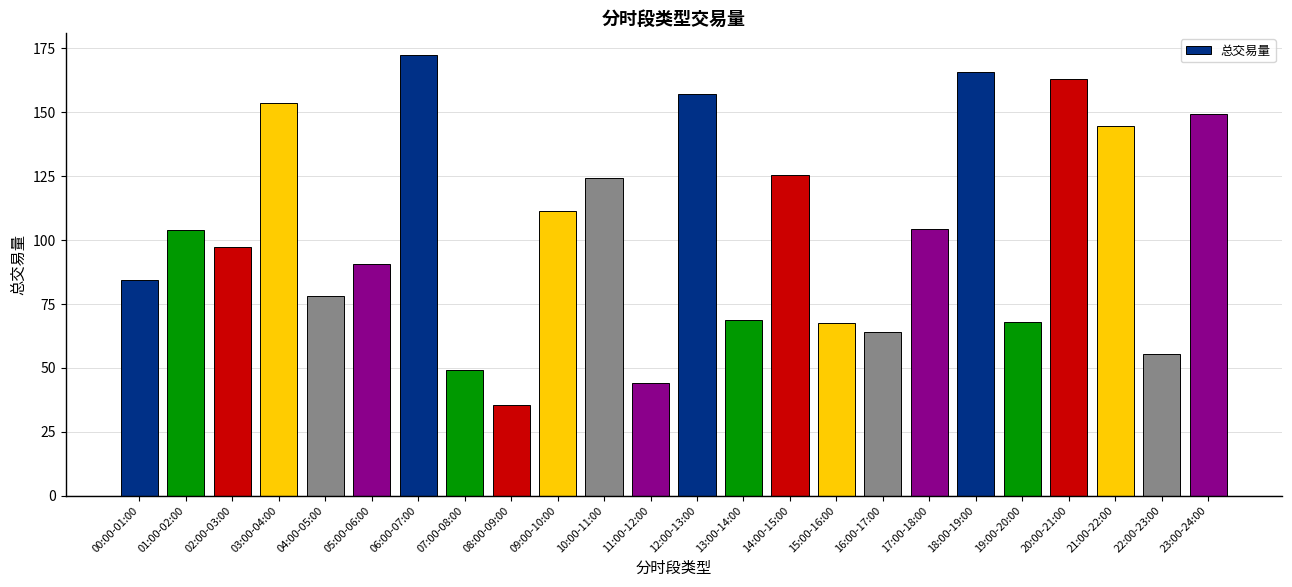

What is the sum of the values at 15:00-16:00 and 23:00-24:00?

216.4